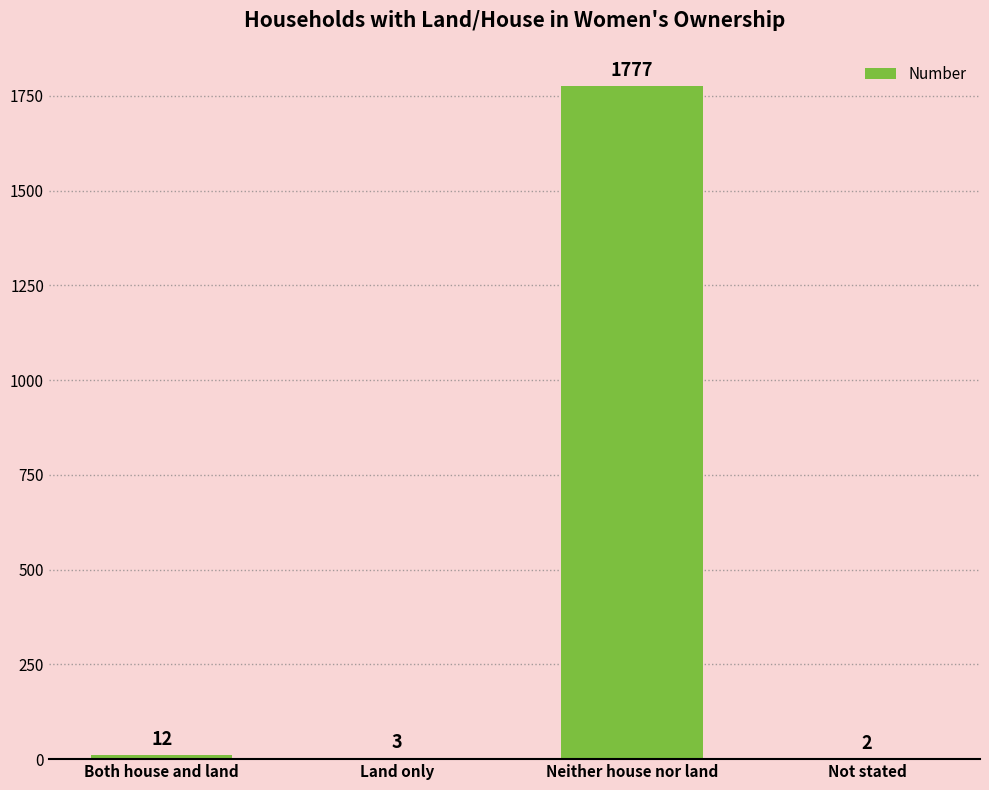

At which label is the value closest to 889?

Both house and land